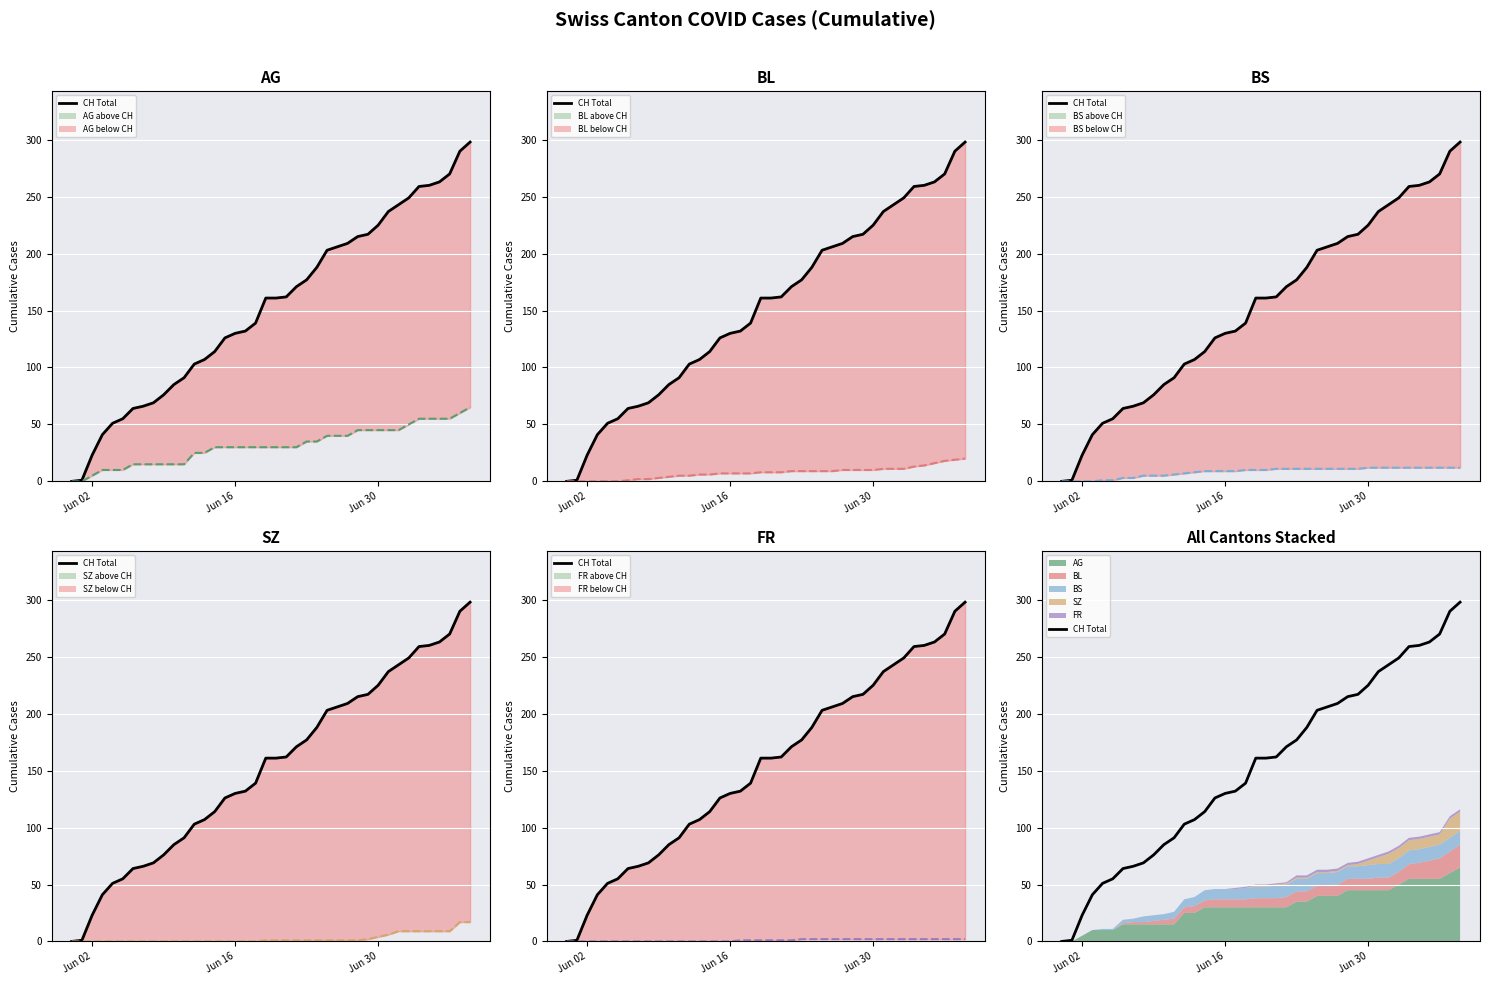

What are all the series names shown in the legend?

CH, AG, BL, BS, SZ, FR